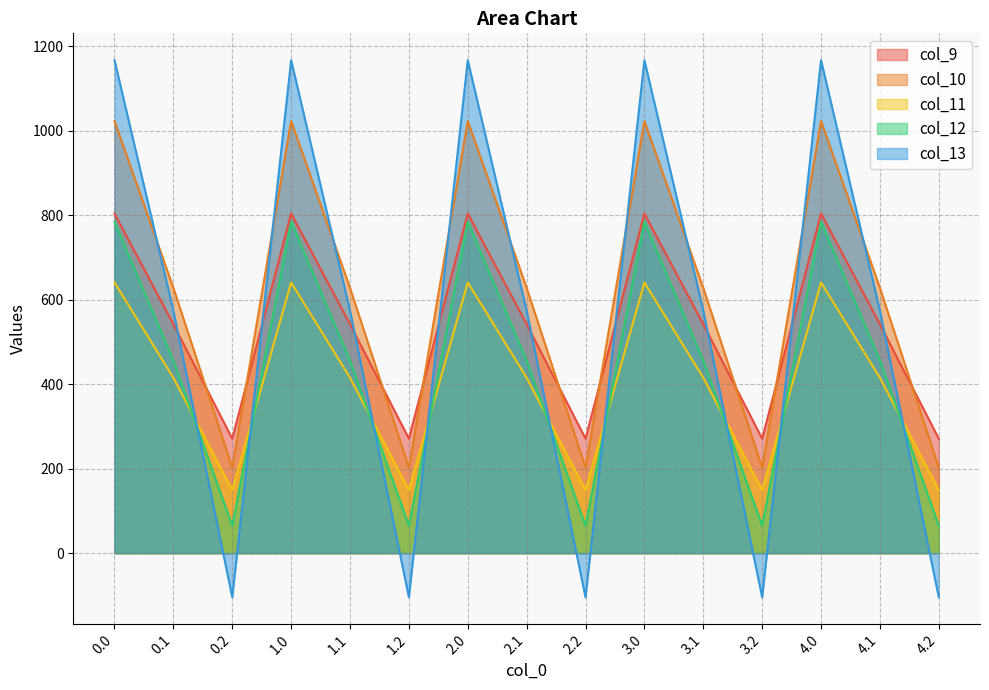

How many data points in col_10 are less than 628?

5